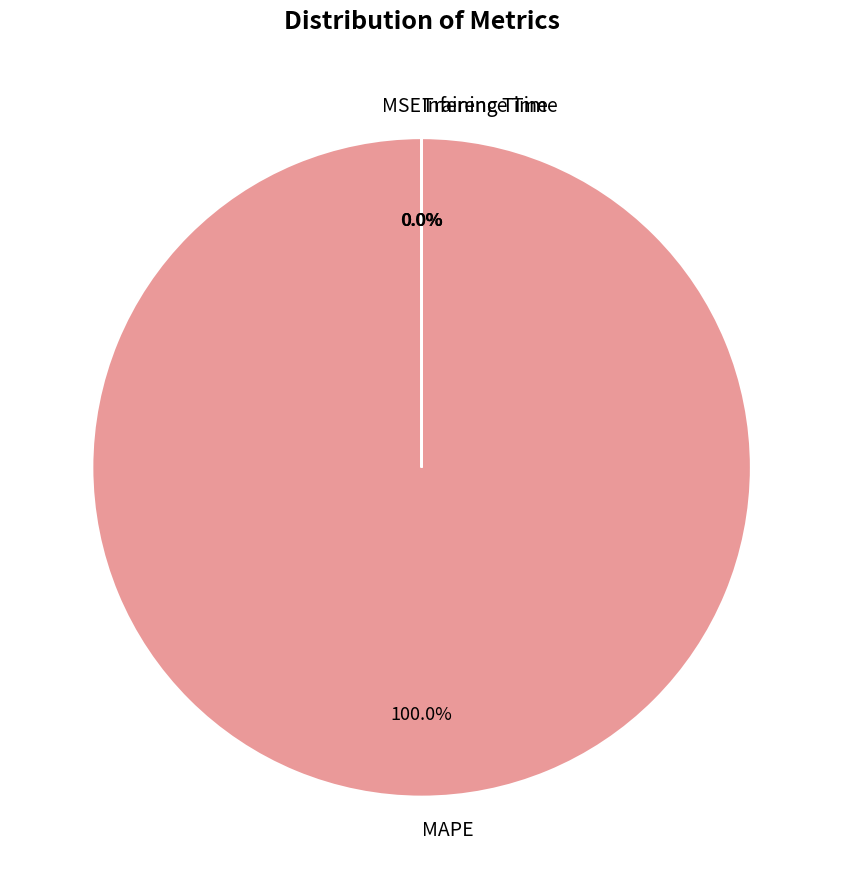

What is the largest slice in the pie chart?

MAPE